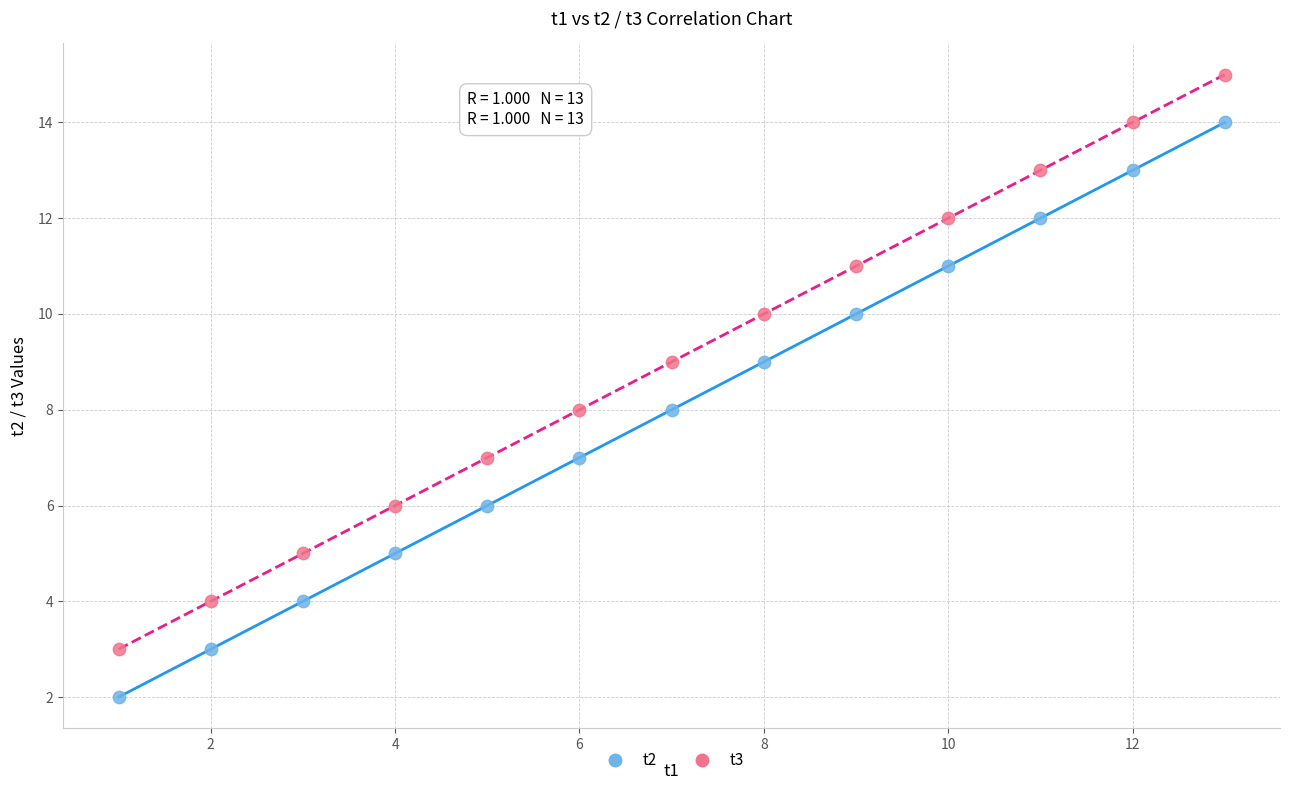

Which series contains the highest Y value?

t3